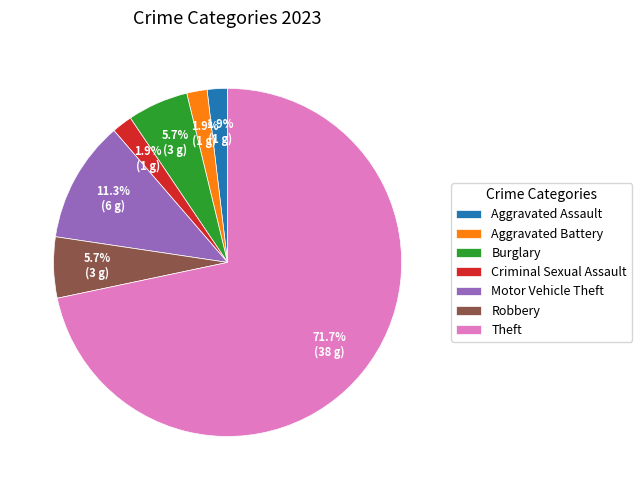

Which category accounts for the majority?

Theft